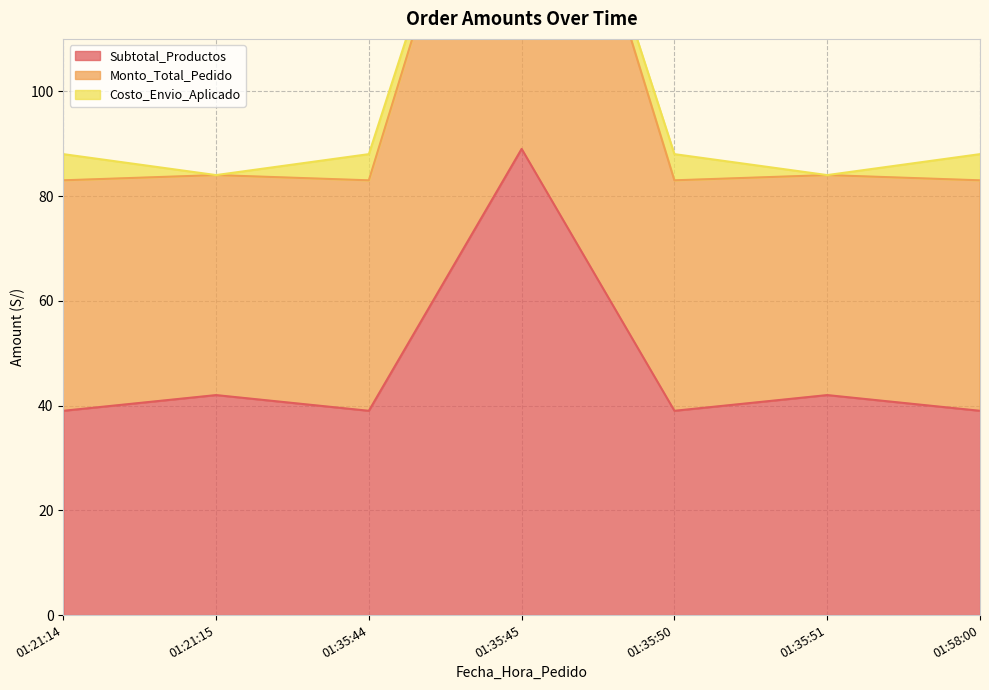

The Subtotal_Productos series shows 42 at 01:35:51. True or false?

True